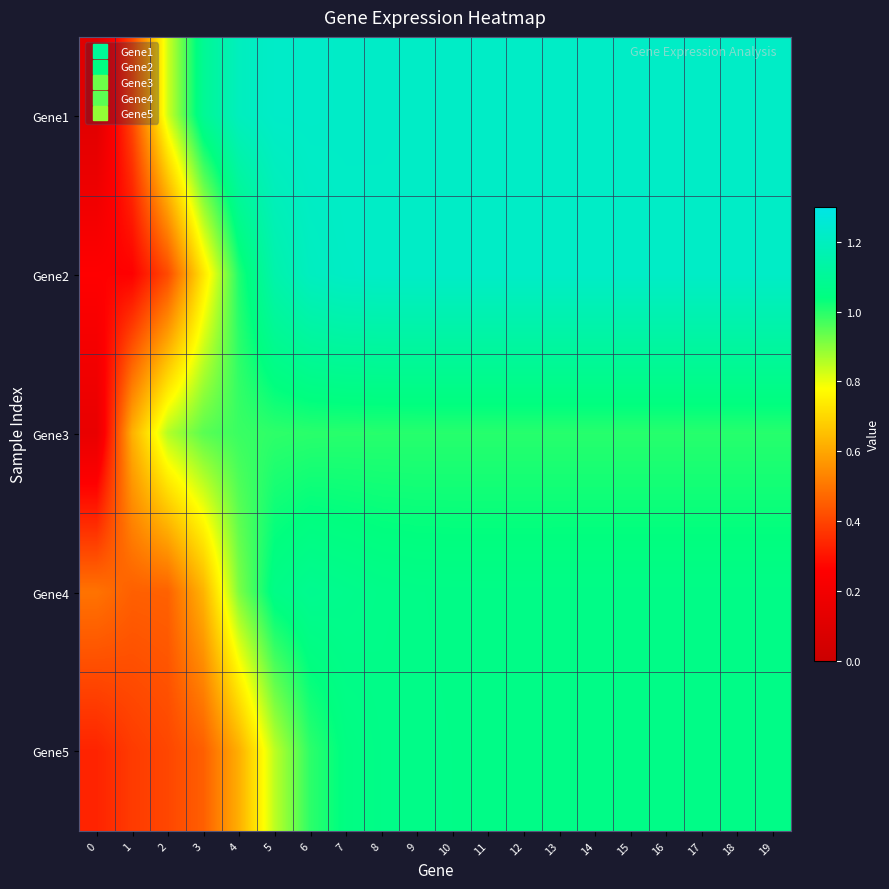

Rank the series by their maximum value, from lowest to highest.

Gene3, Gene5, Gene4, Gene2, Gene1